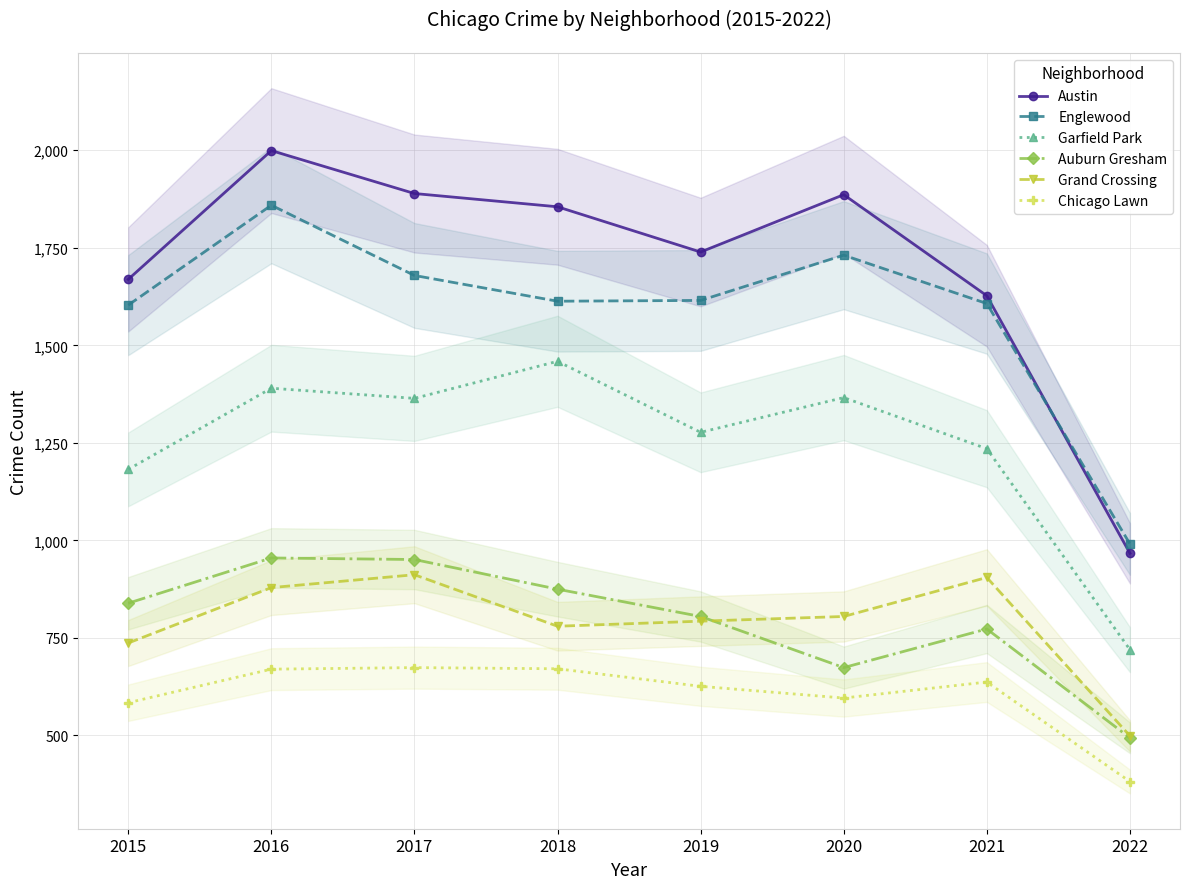

What is the spread (max minus min) of values at 2022?

609